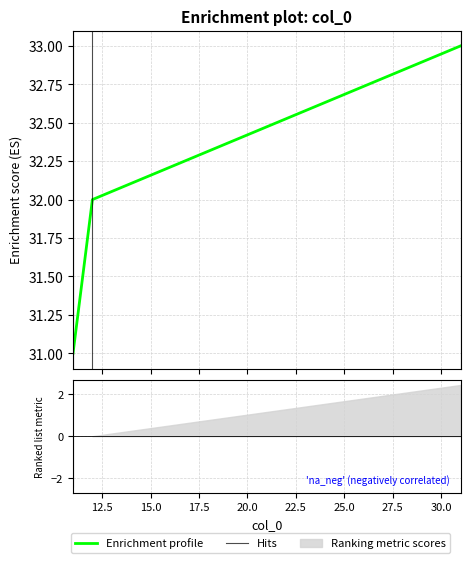

What position from the left is two?

2